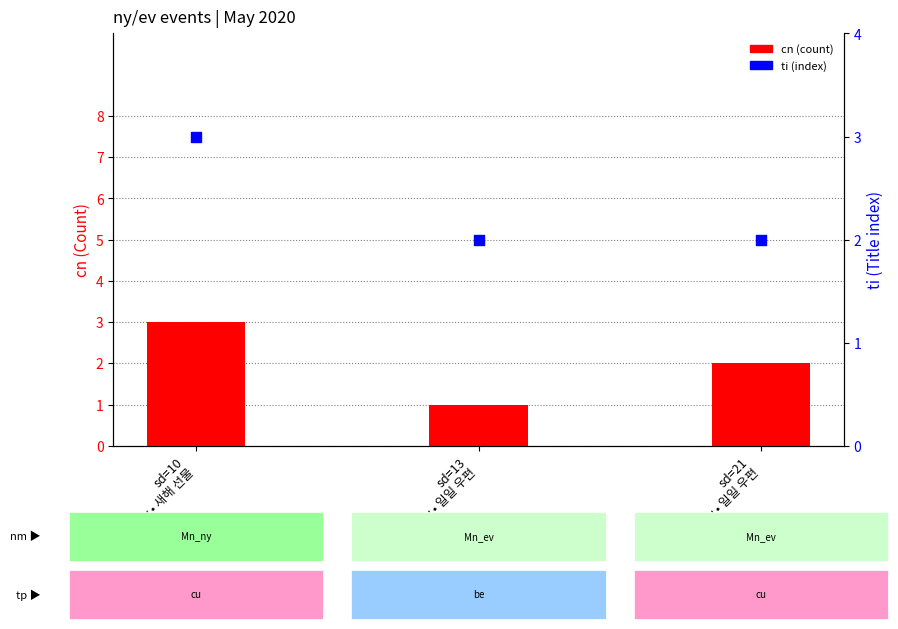

At which category is the sum across all series the highest?

sd=10
ny • 새해 선물